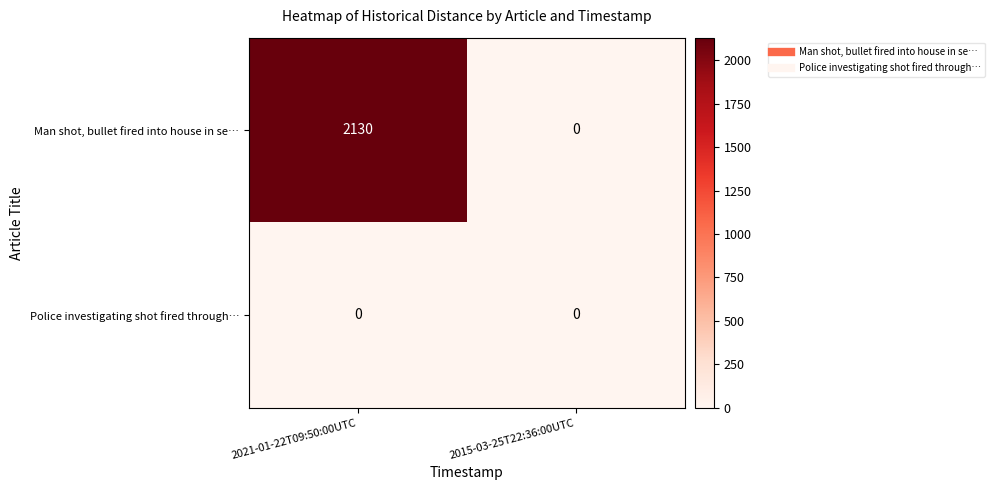

Reading left to right, transcribe all the data shown in this chart.

Man shot, bullet fired into house in se…: 2021-01-22T09:50:00UTC=2130	2015-03-25T22:36:00UTC=0
Police investigating shot fired through…: 2021-01-22T09:50:00UTC=0	2015-03-25T22:36:00UTC=0